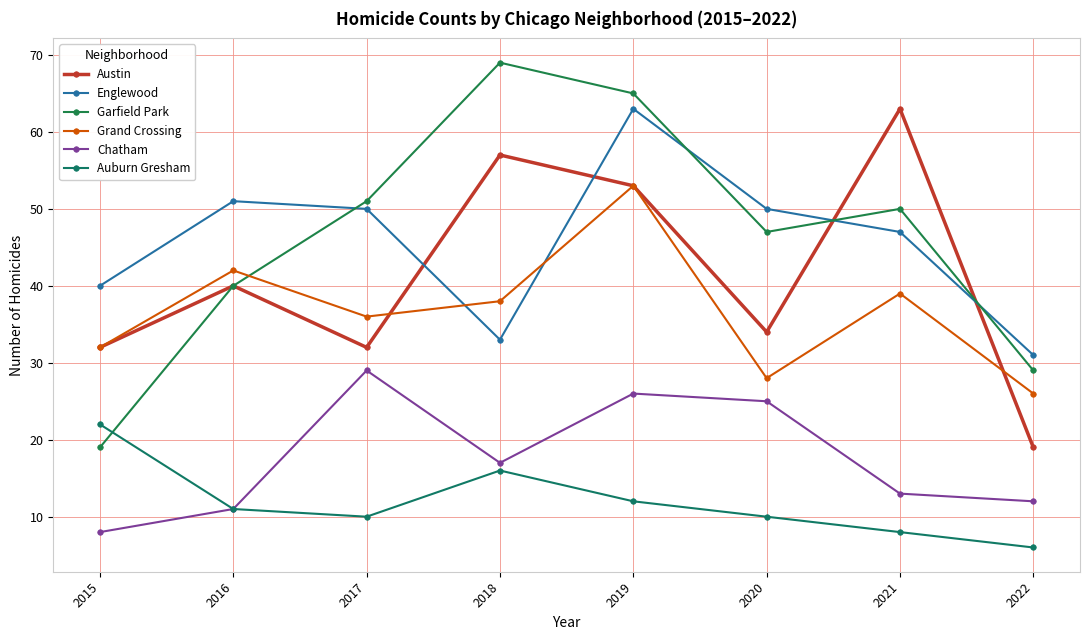

What is the difference between the second highest and second lowest values in the Auburn Gresham series?

8